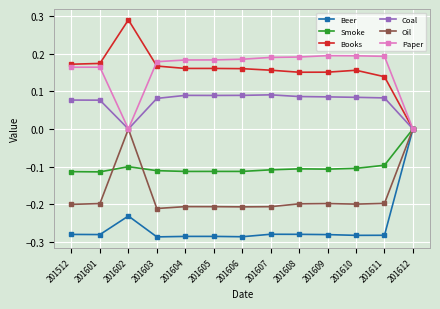

True or false: Oil has more than 0 points higher than both neighbors.

True